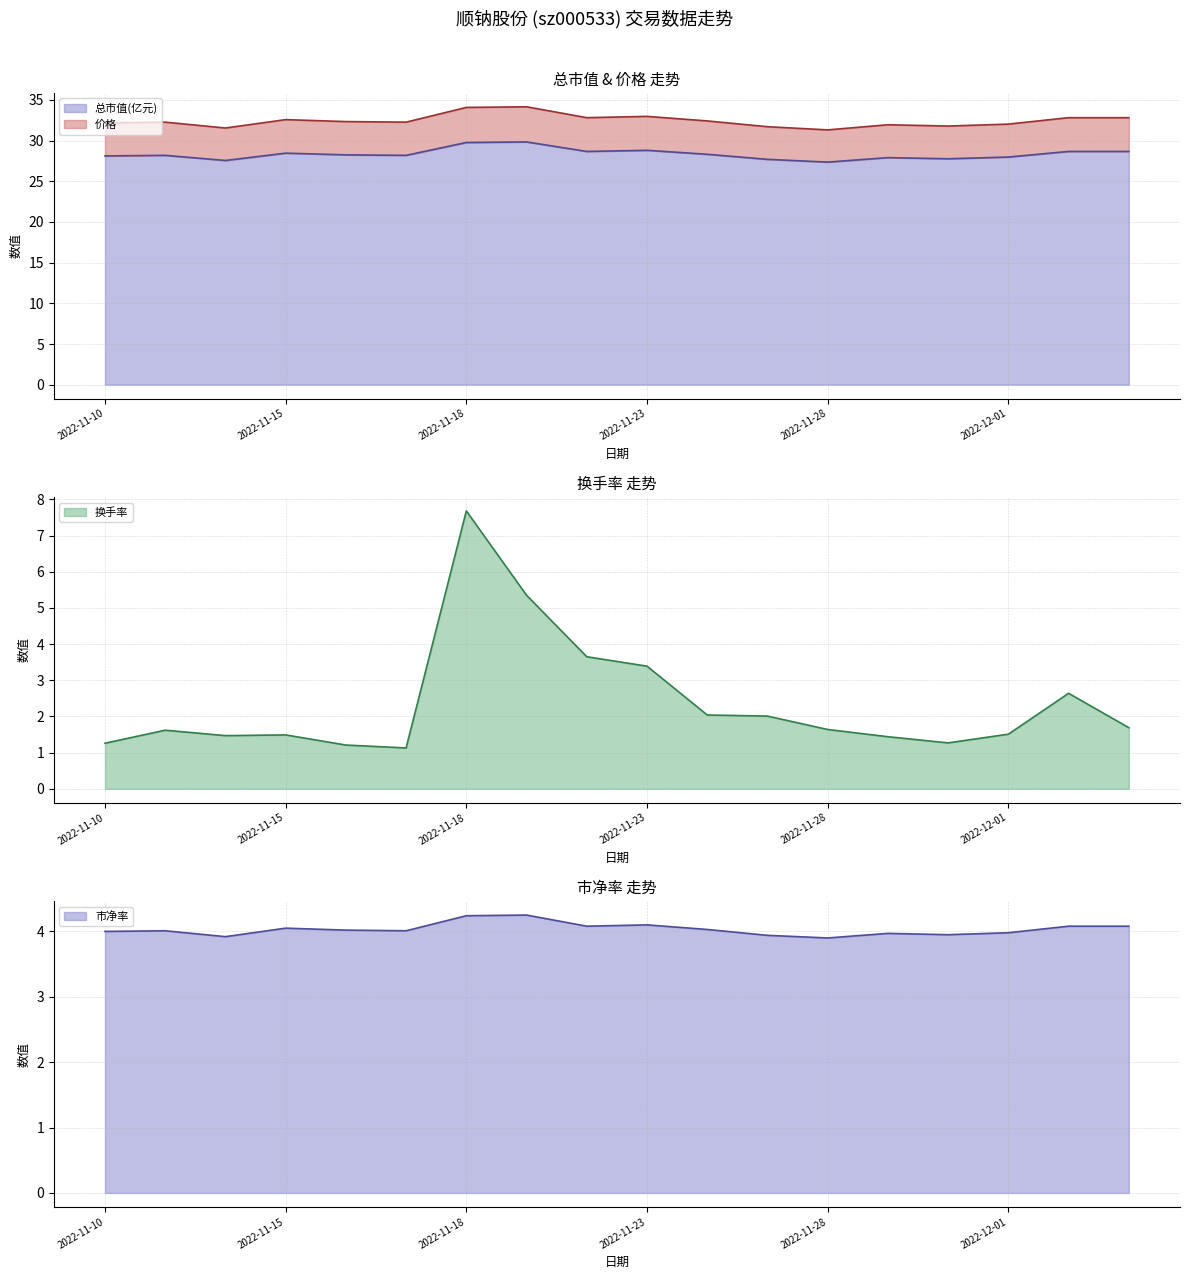

List the labels in order of 价格 value, smallest first.

2022-11-28, 2022-11-14, 2022-11-25, 2022-11-30, 2022-11-29, 2022-12-01, 2022-11-10, 2022-11-11, 2022-11-17, 2022-11-16, 2022-11-24, 2022-11-15, 2022-11-22, 2022-12-02, 2022-12-05, 2022-11-23, 2022-11-18, 2022-11-21